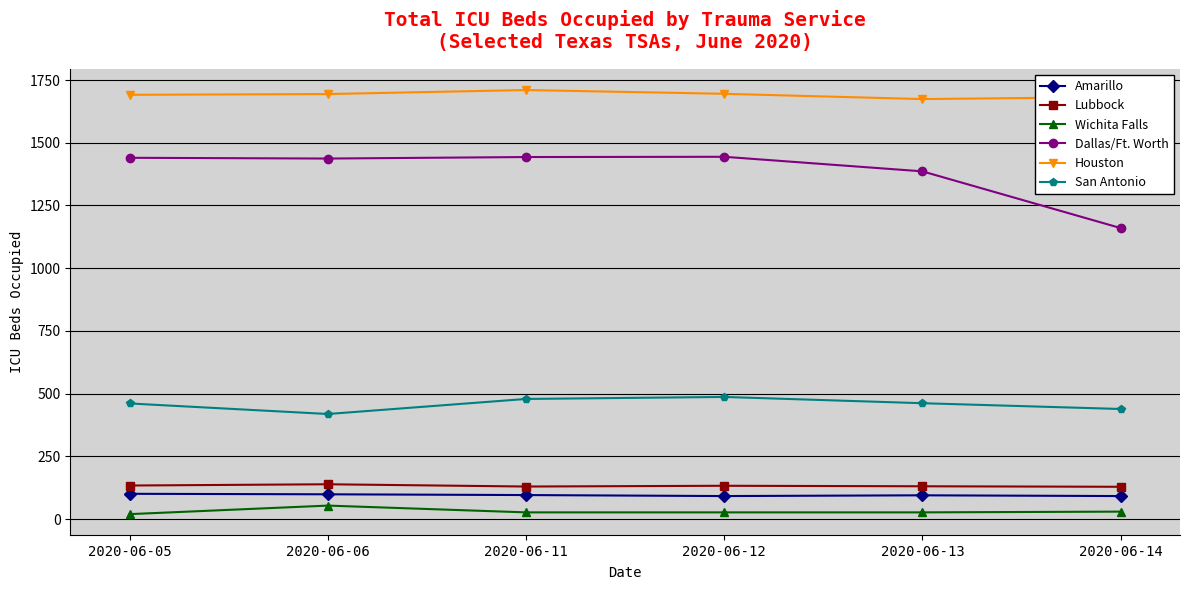

Where is the first local maximum for Houston?

2020-06-11